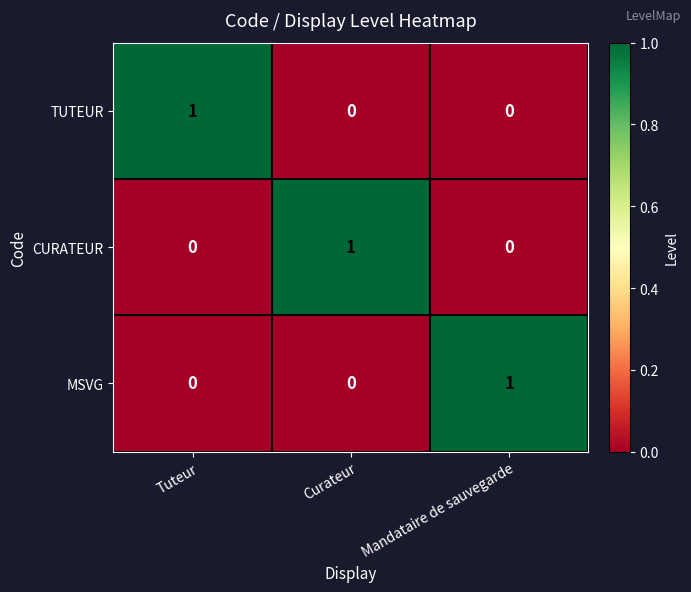

Reading left to right, extract all data points from this chart.

TUTEUR: Tuteur=1	Curateur=0	Mandataire de sauvegarde=0
CURATEUR: Tuteur=0	Curateur=1	Mandataire de sauvegarde=0
MSVG: Tuteur=0	Curateur=0	Mandataire de sauvegarde=1